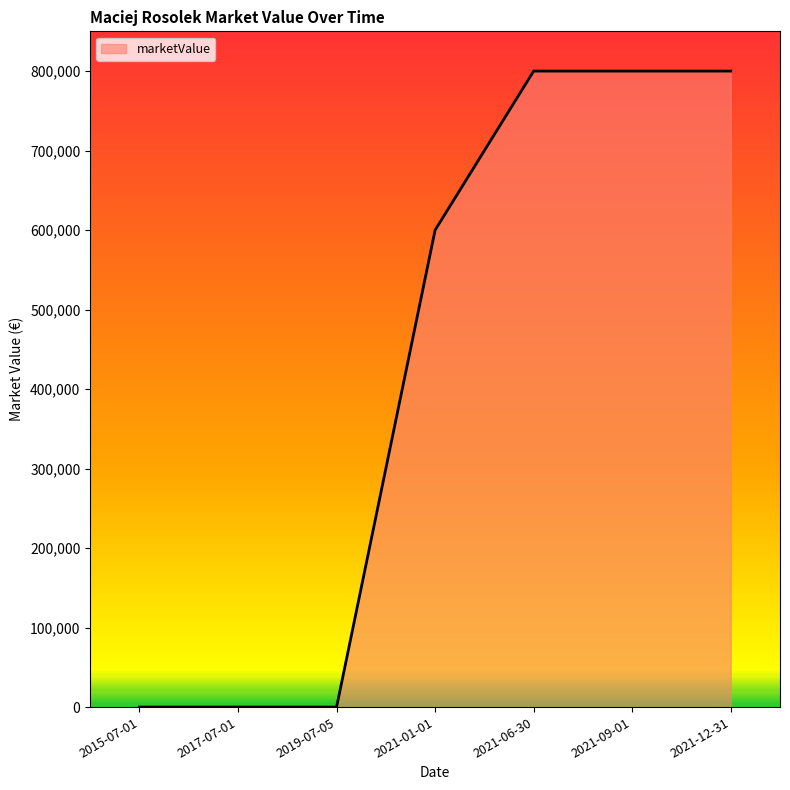

What position from the right is 2017-07-01?

6